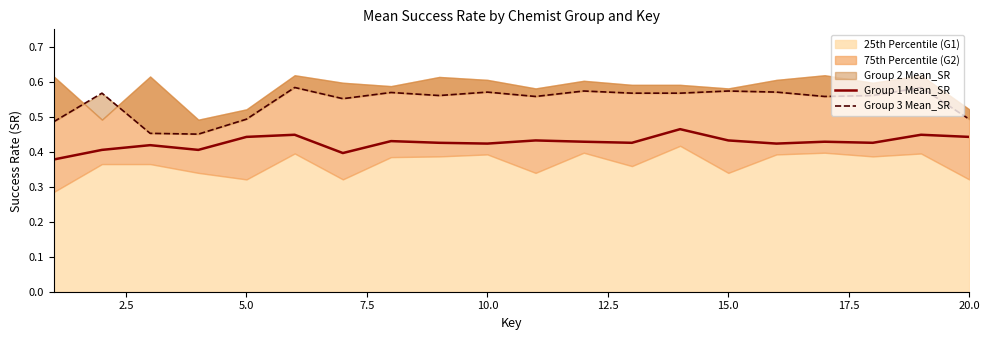

True or false: Group 3 Mean_SR has more than 2 interior local peaks.

True